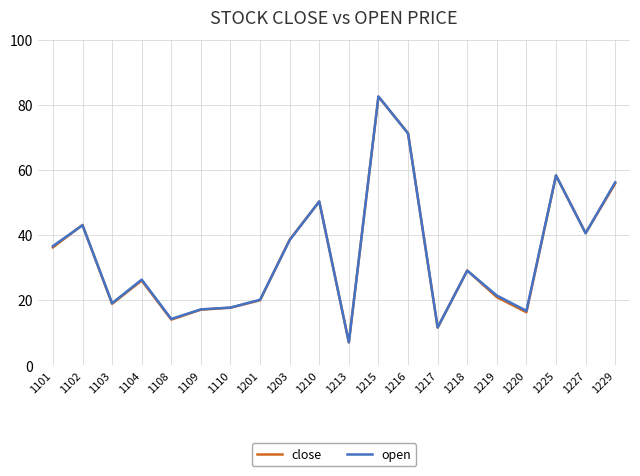

After their last crossing, which series has the higher values: open or close?

open